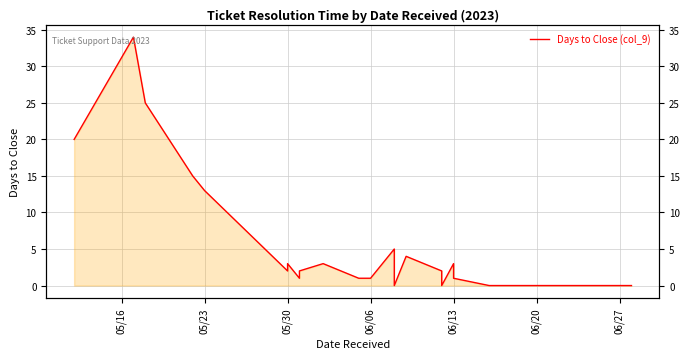

Reading left to right, extract all data points from this chart.

20	34	25	15	13	2	3	1	2	3	1	1	1	5	1	0	0	4	2	1	0	0	3	1	0	0	0	0	0